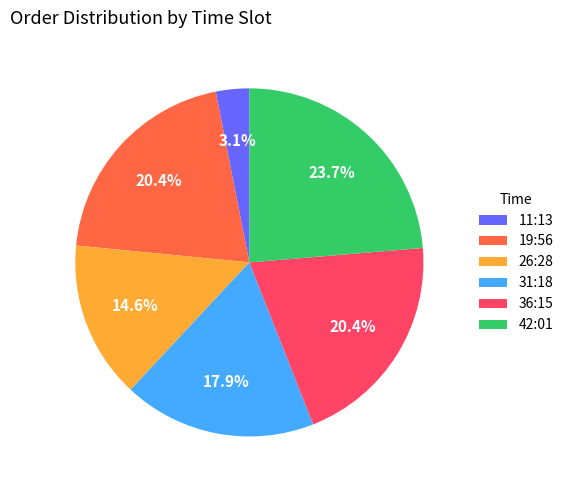

To the nearest percent, what is the average slice percentage?

17%